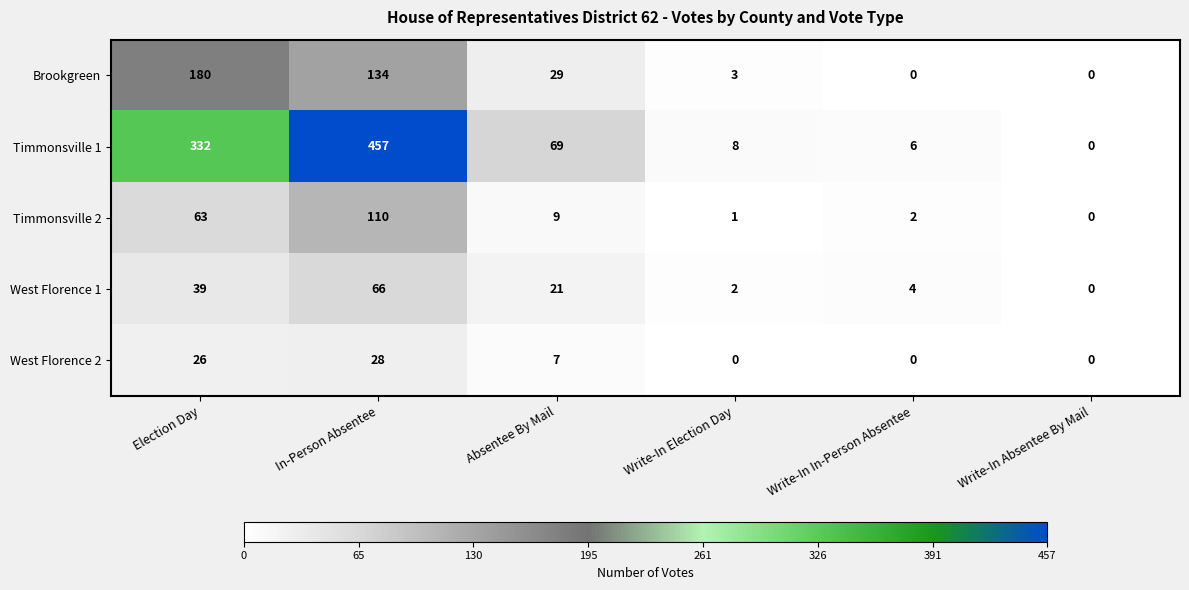

The value of Brookgreen at Absentee By Mail is 51. True or false?

False